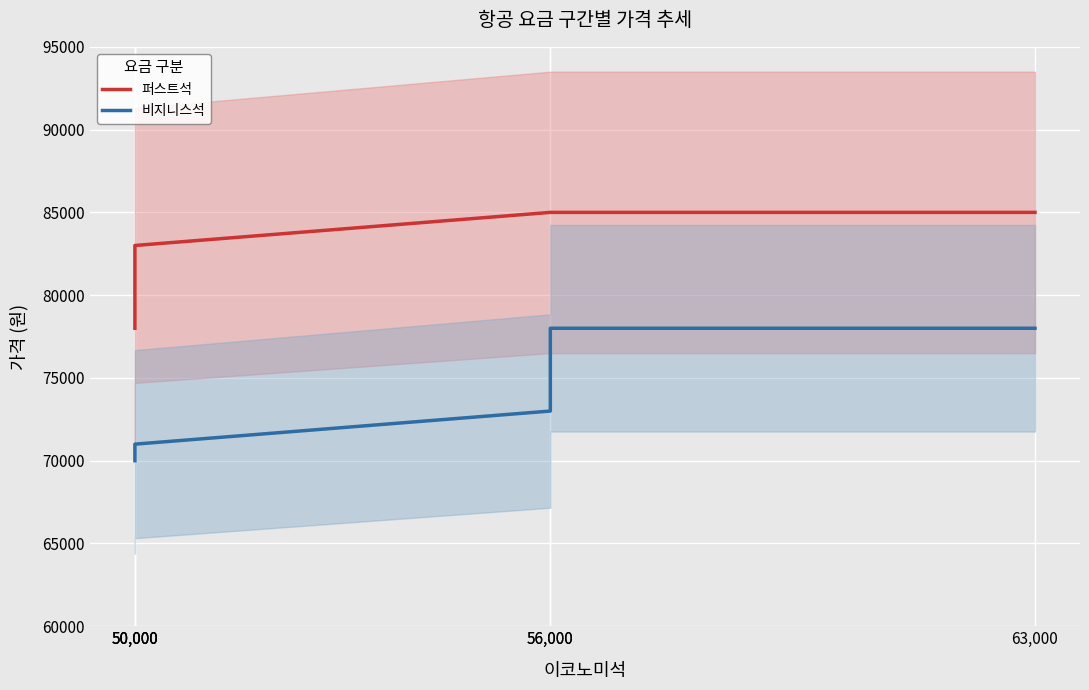

What is the minimum value for 비지니스석?

70000